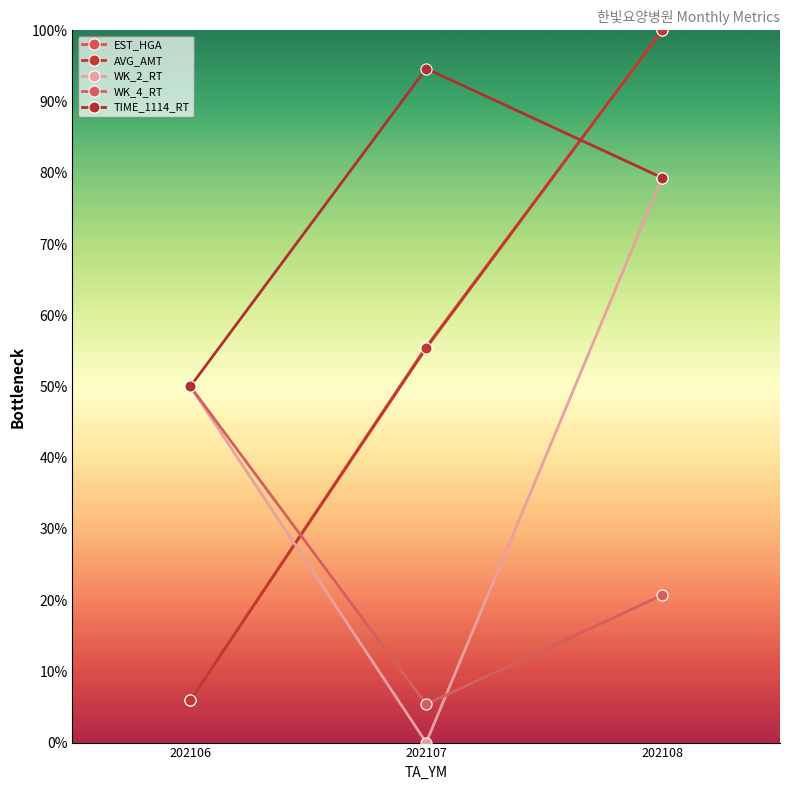

Where does the WK_4_RT series first go above 20?

202106